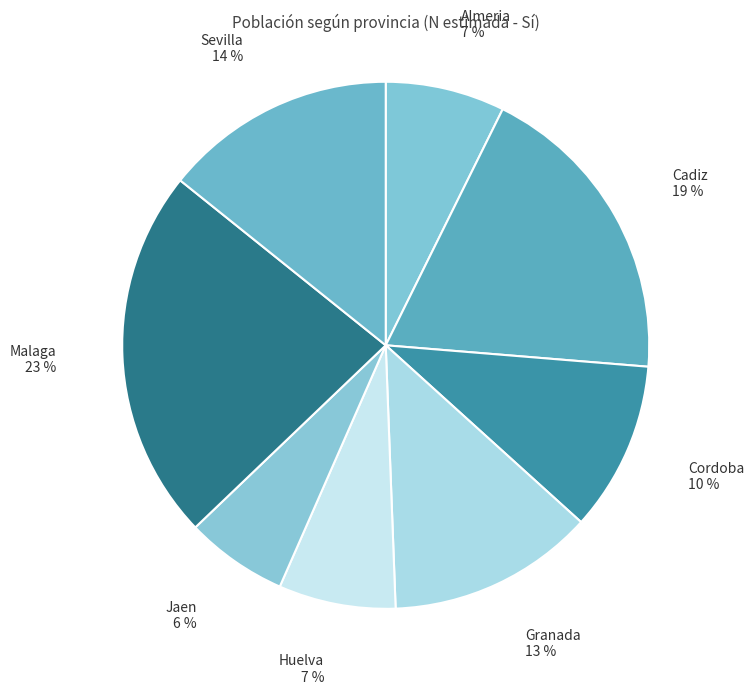

What is the ratio of the value at Cadiz to the value at Malaga?

0.8